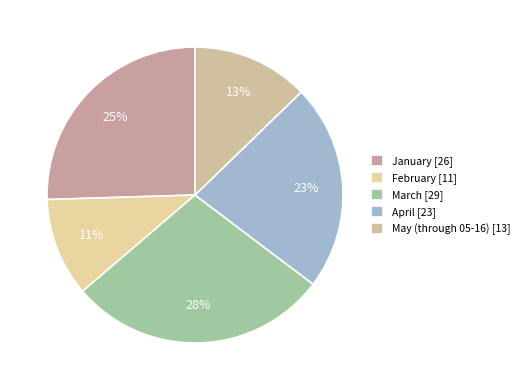

How many slices are in this pie chart?

5